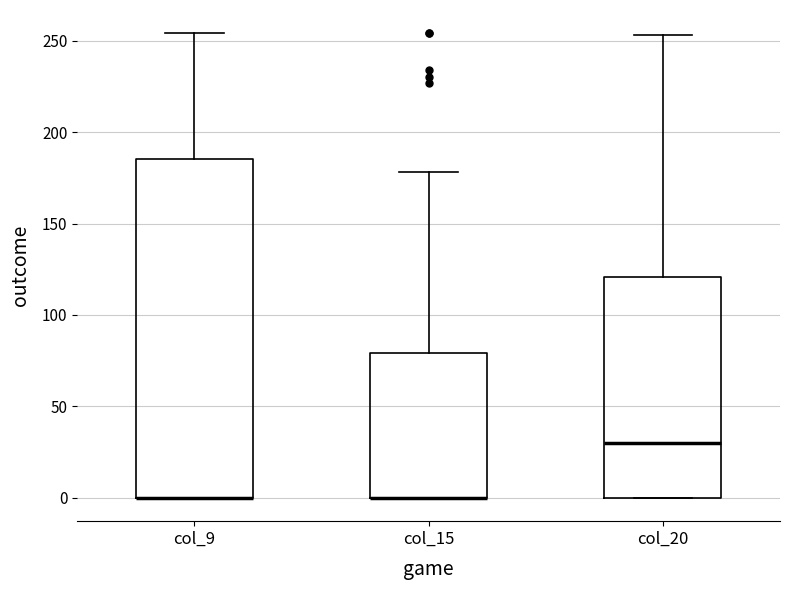

Reading left to right, transcribe this box plot: for each box, give where its median line is, the range the box spans, and where its two whiskers end, as read against the y-axis. The values are not printed on the chart, so give them approximately, as read against the axis.

col_9: median 0 (drawn on the box's lower edge), box 0 to 185, whiskers 0 to 255
col_15: median 0 (drawn on the box's lower edge), box 0 to 80, whiskers 0 to 180
col_20: median 30, box 0 to 120, whiskers 0 to 255